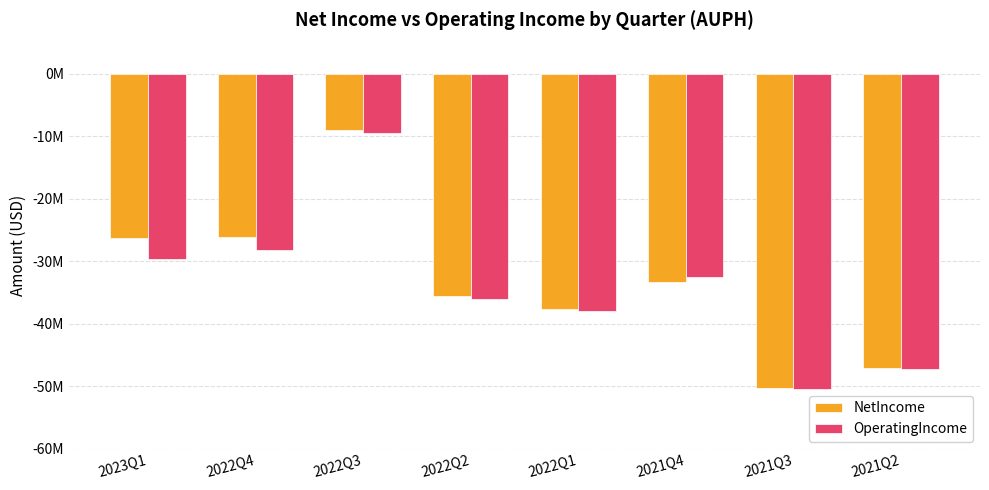

Reading left to right, extract all data points from this chart.

NetIncome: -26206000	-26046000	-8989000	-35515000	-37630000	-33322000	-50255000	-47010000
OperatingIncome: -29584000	-28100000	-9499000	-35989000	-37882000	-32487000	-50353000	-47134000